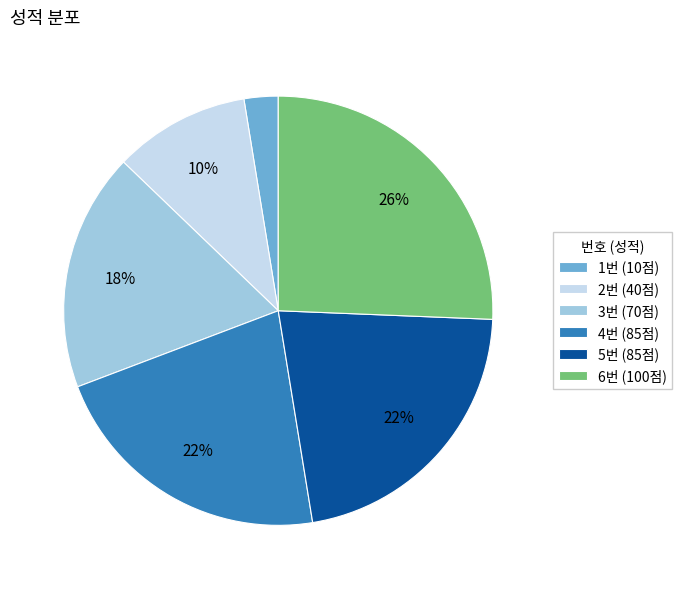

How many slices are in this pie chart?

6